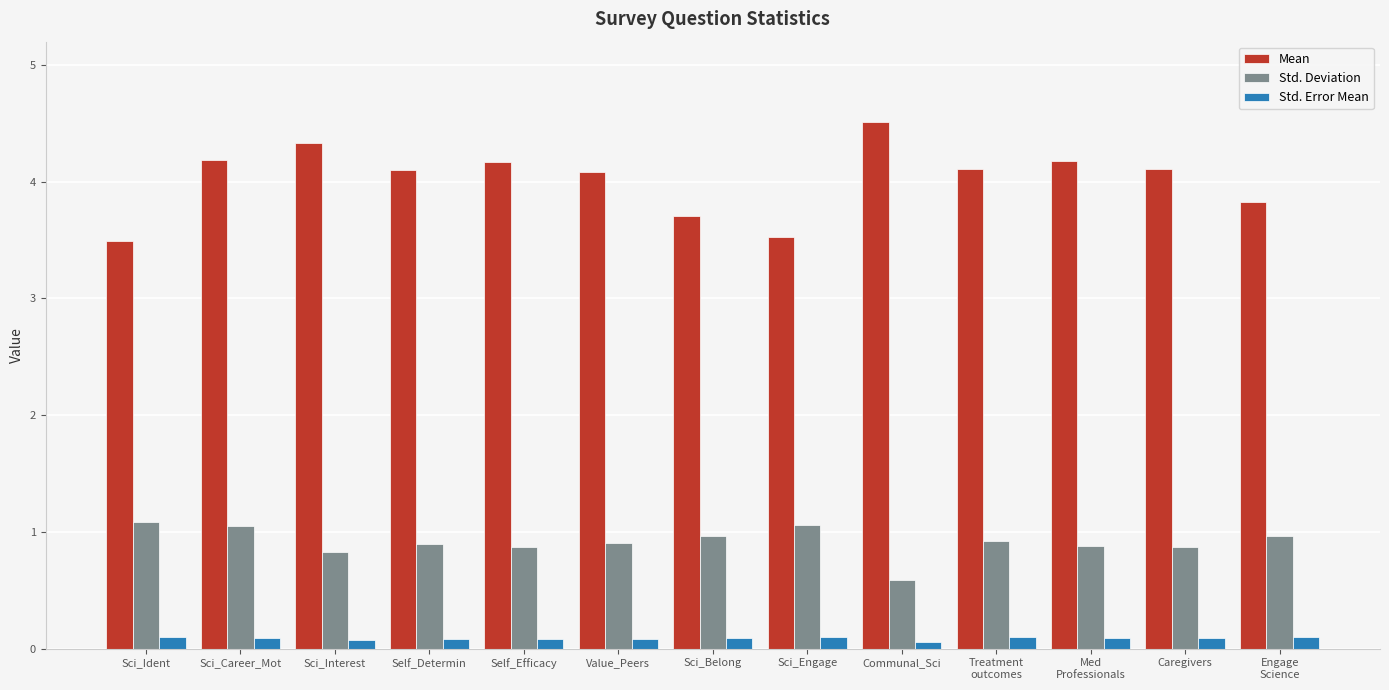

What is the greatest value displayed?

4.5